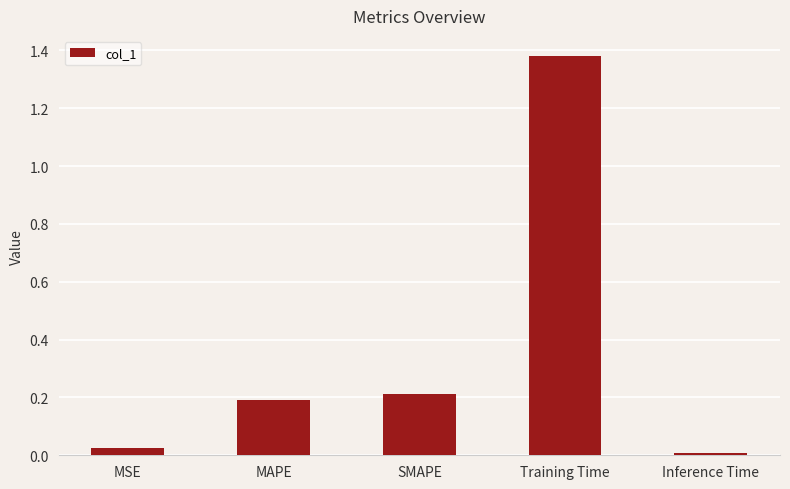

Are the bars horizontal?

No